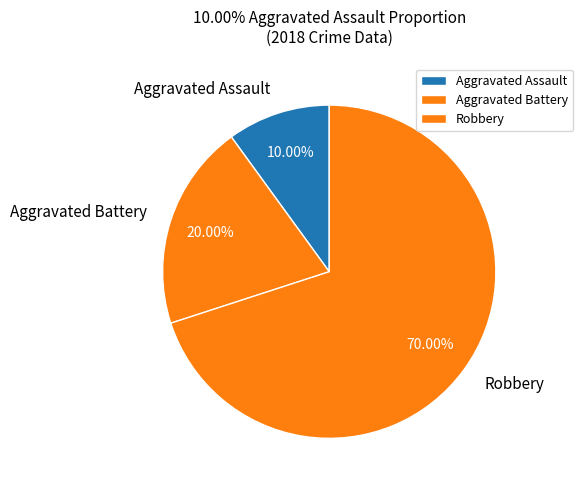

To the nearest percent, what is the average slice percentage?

33%